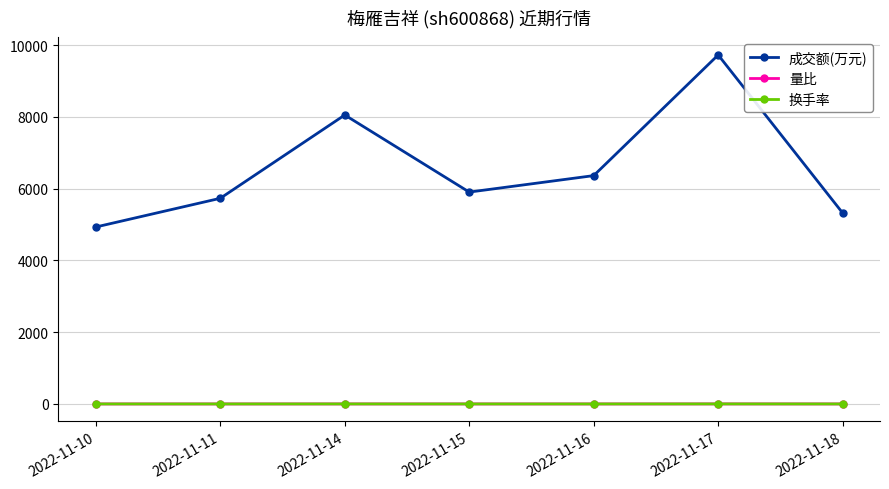

Does the chart display data point markers on the line(s)?

Yes